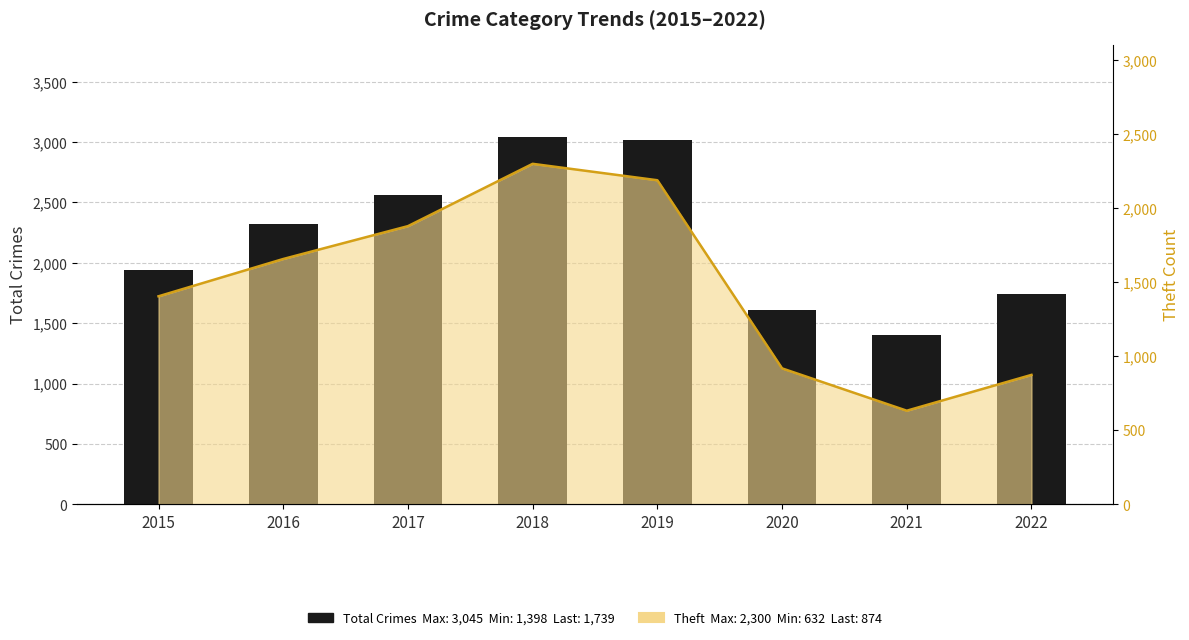

Is the value of Total Crimes at 2020 greater than the value of Theft Line at 2018?

No